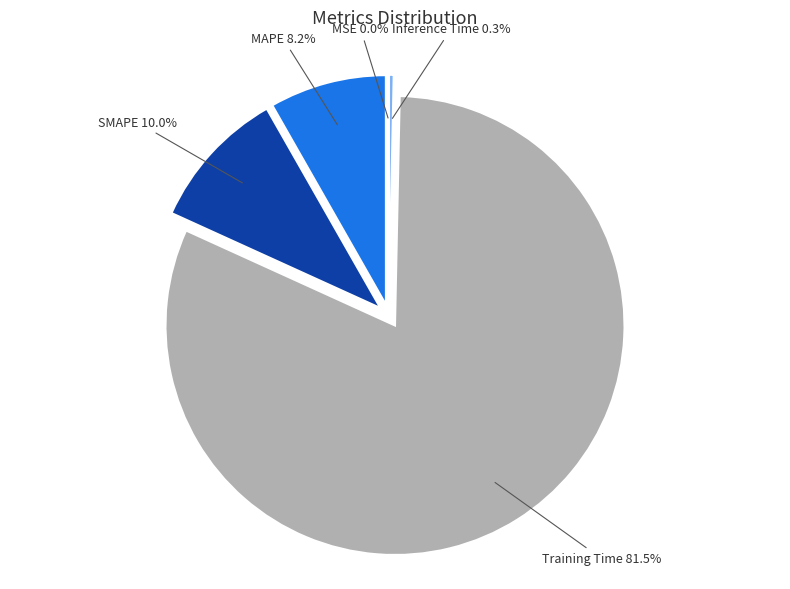

Is there a majority slice in this chart?

Yes